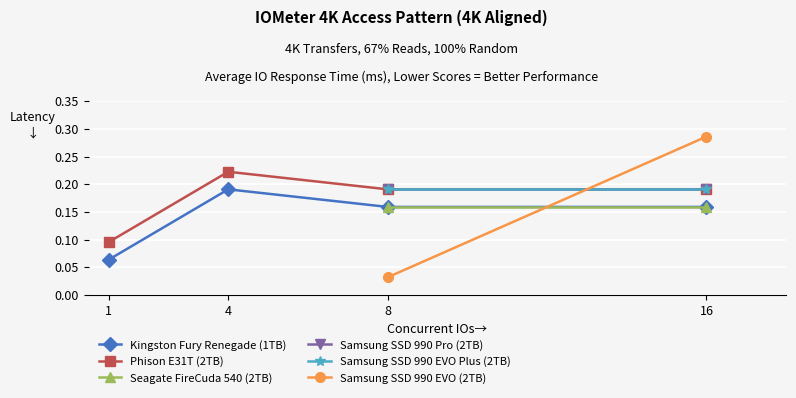

Where do Kingston Fury Renegade (1TB) and Samsung SSD 990 EVO (2TB) first cross each other?

8 and 16